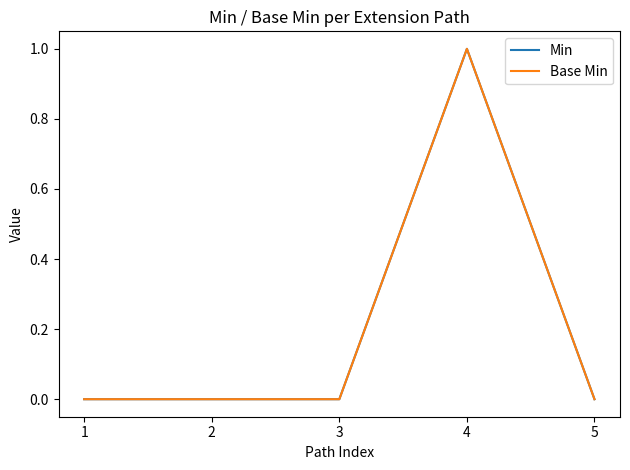

Is this an area chart (filled region under the line)?

No